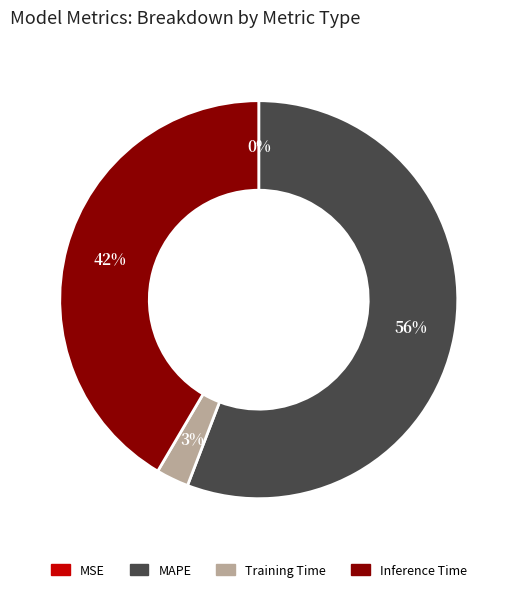

To the nearest percent, what is the average slice percentage?

25%